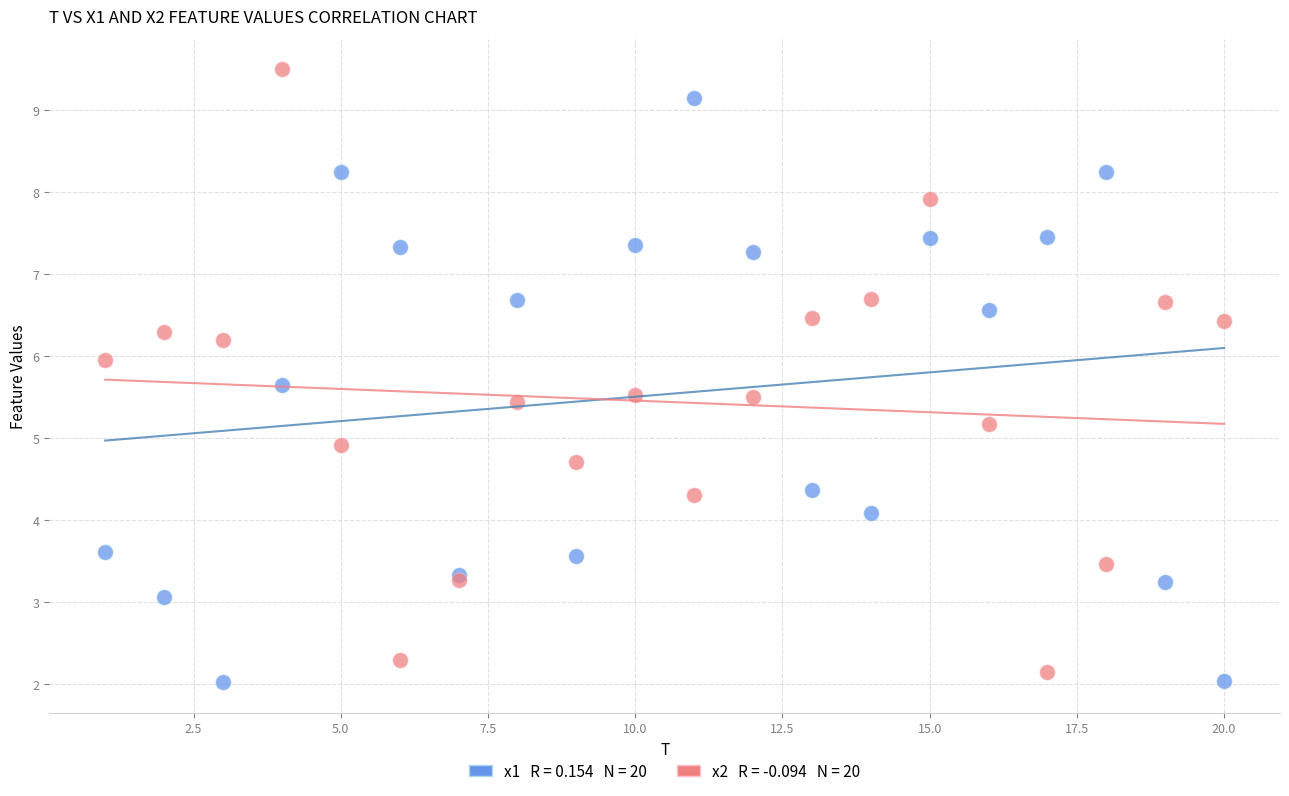

Across all series, what Y value is closest to 5?

4.9